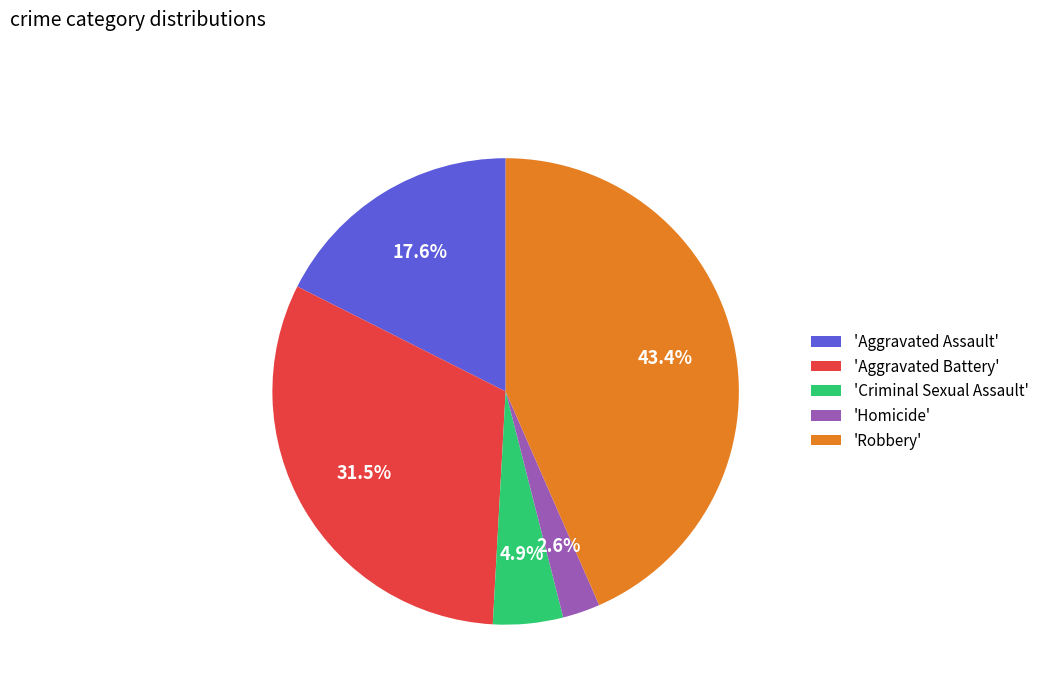

Approximately how many times larger is the value at 'Aggravated Battery' compared to 'Robbery'?

0.7